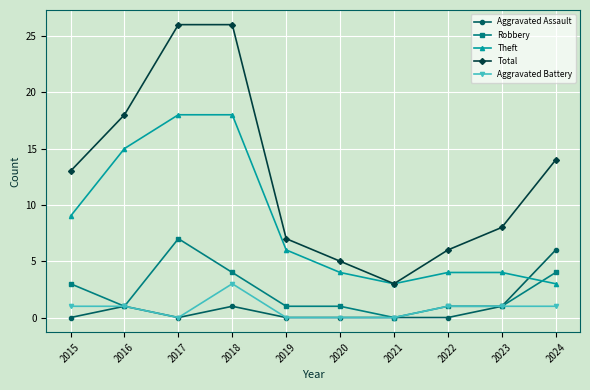

Count the number of categories in the chart.

10